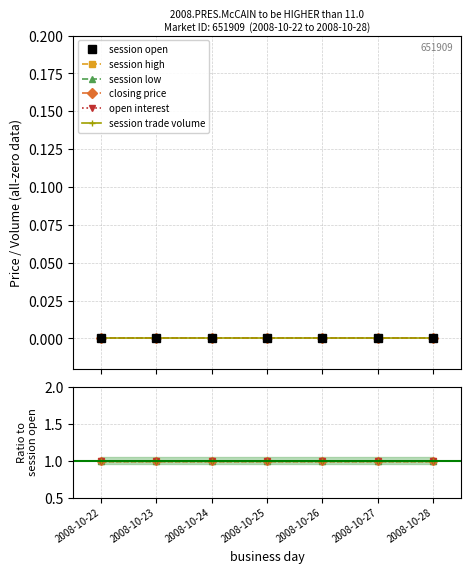

What is the sum of the session low values at 2008-10-25 and 2008-10-27?

2